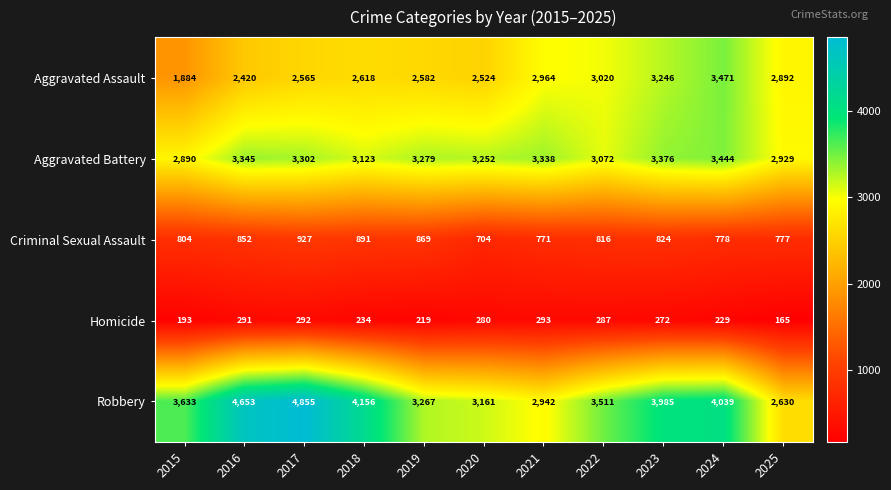

List the series in order of their peak value, highest first.

Robbery, Aggravated Assault, Aggravated Battery, Criminal Sexual Assault, Homicide